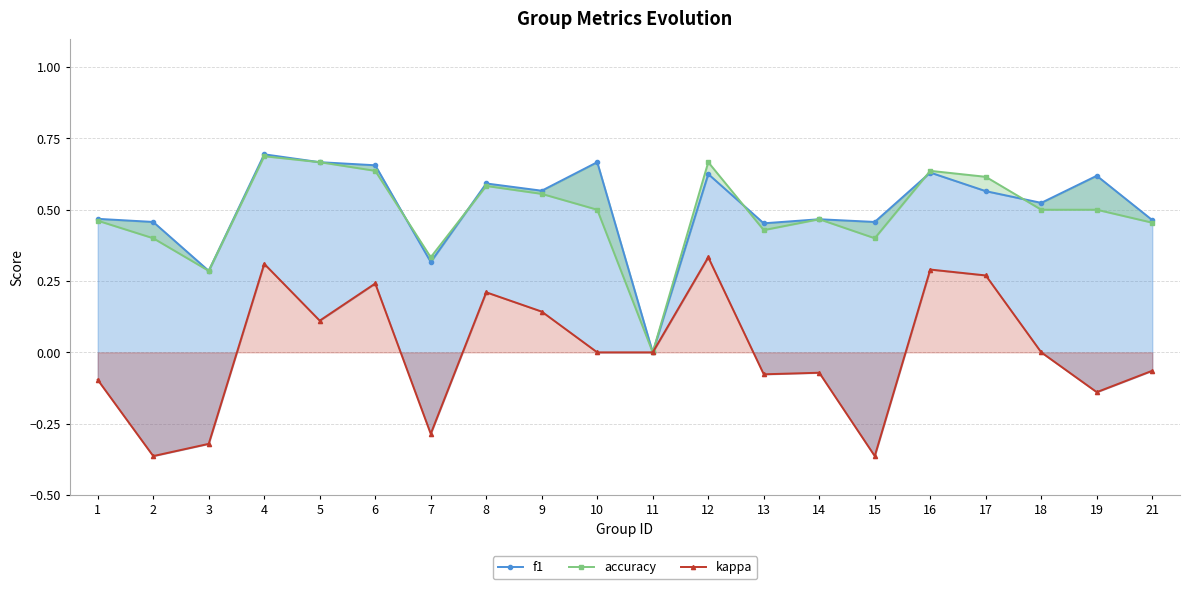

What is the difference between the maximum and second lowest values in the f1 series?

0.4